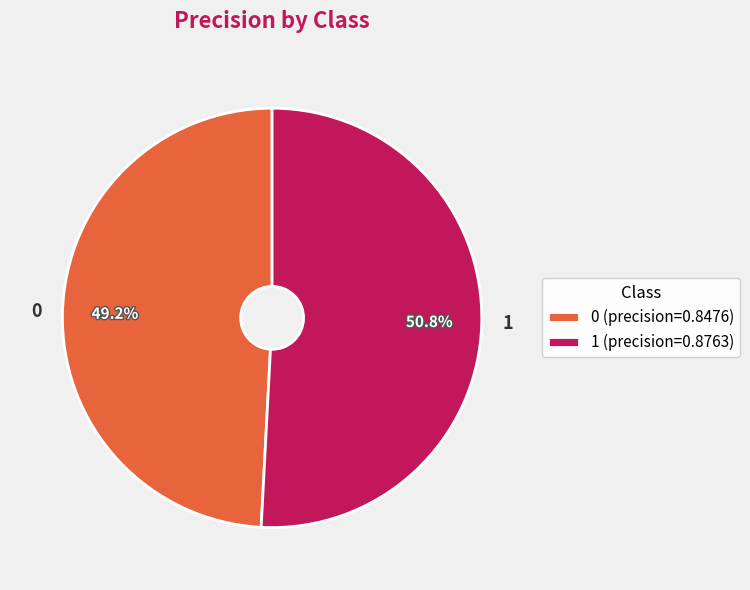

What percentage is NOT represented by 1?

49.2%